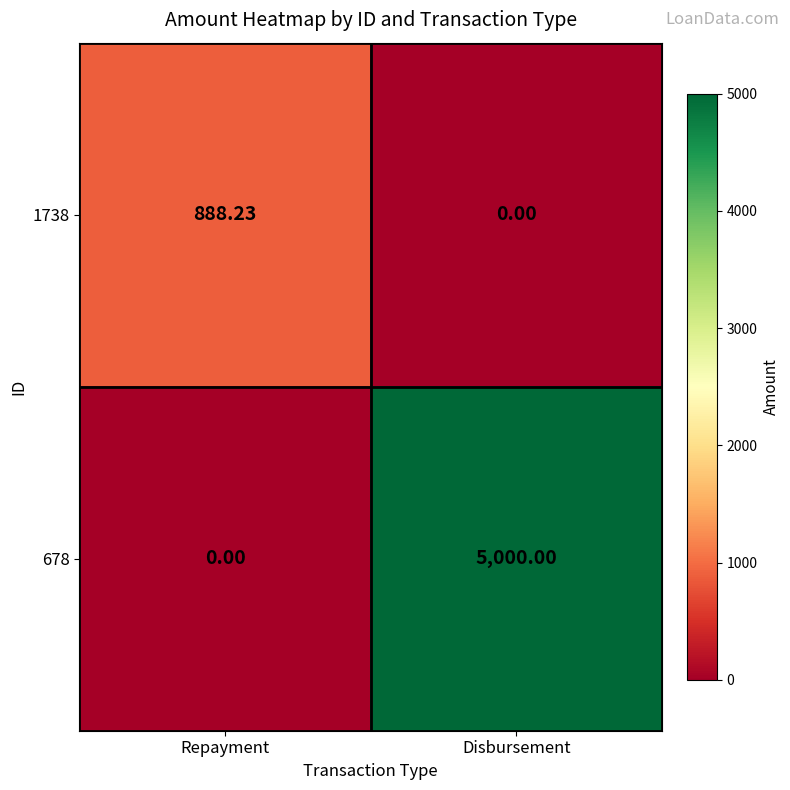

At how many categories does at least one series exceed 2406?

1